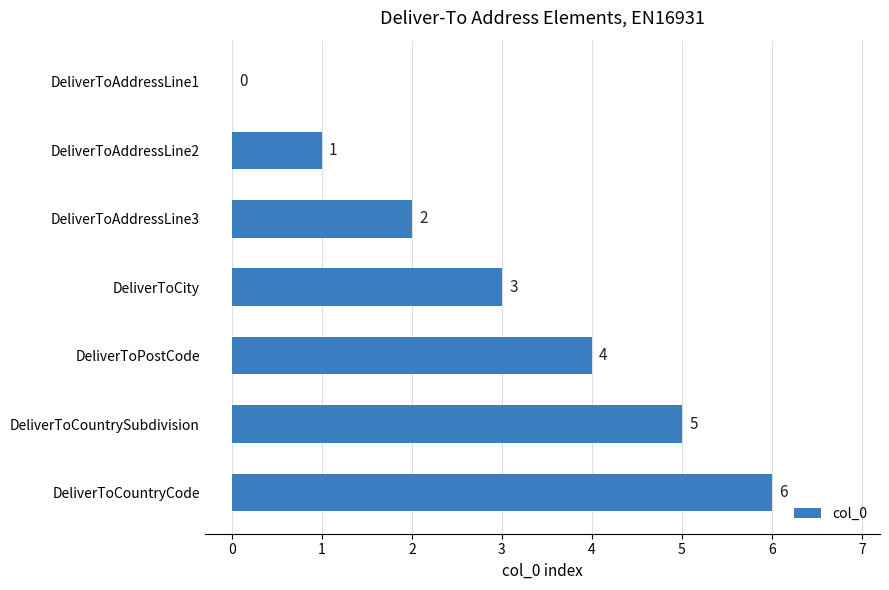

What is the sum of the values at DeliverToAddressLine2 and DeliverToCountrySubdivision?

6